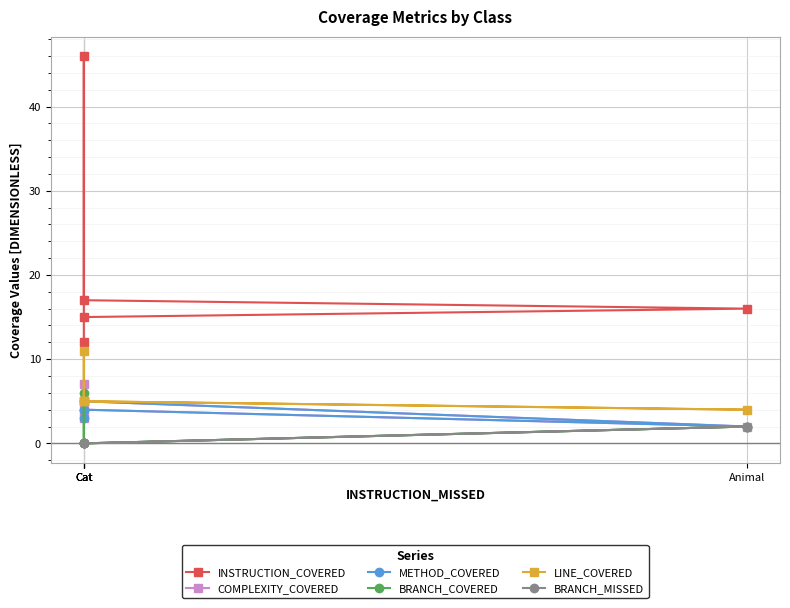

How many lines are shown in the chart?

6